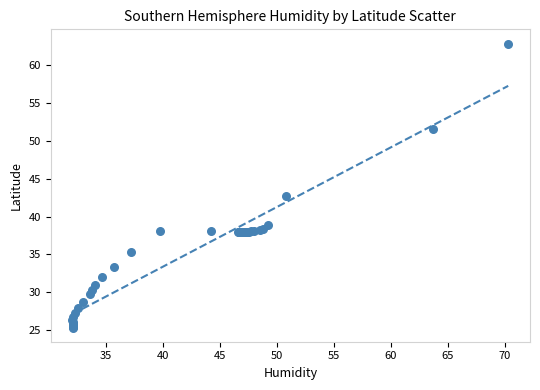

What Y value in the scatter plot is closest to 44?

42.7